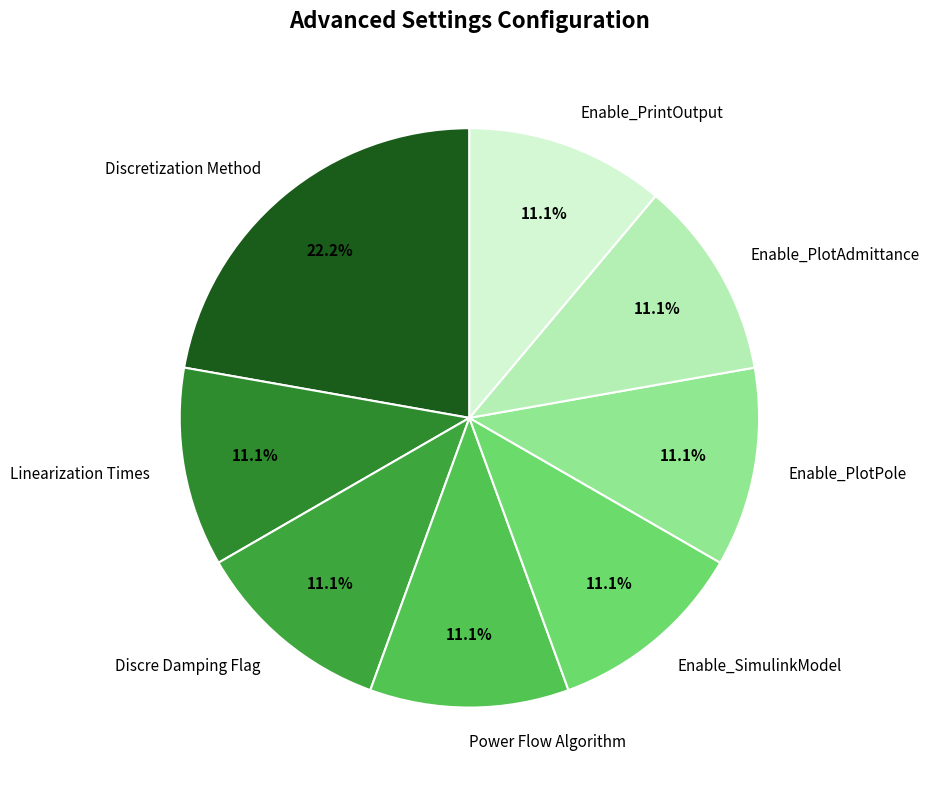

What is the ratio of the value at Linearization Times to the value at Enable_PlotPole?

1.0